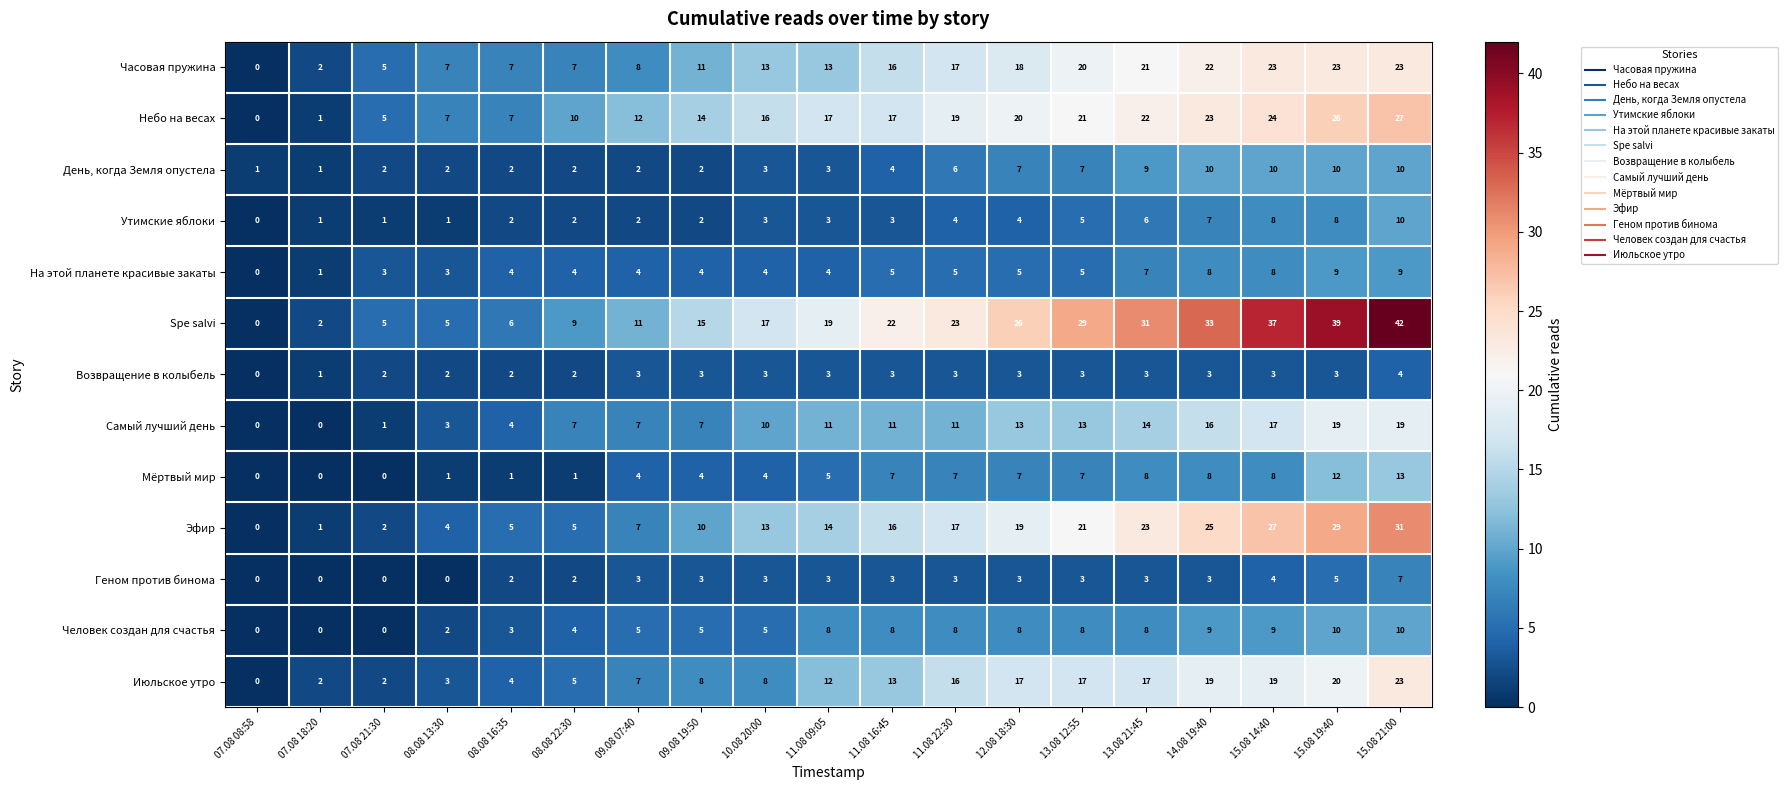

Count the Геном против бинома values in the range 2 to 3.

12